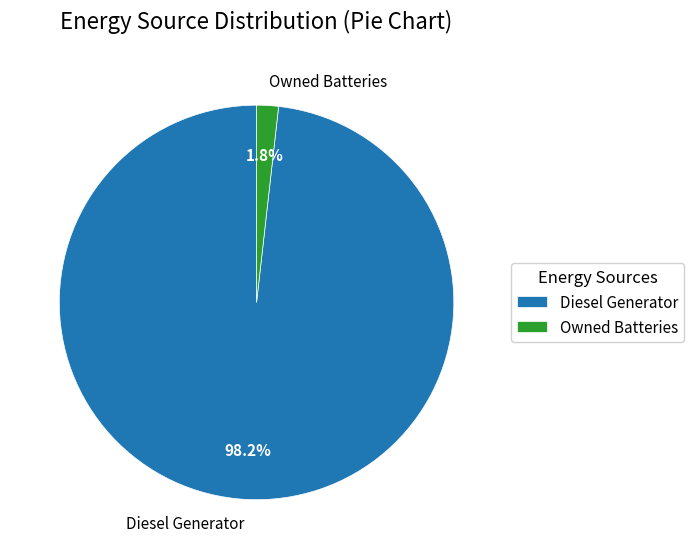

What percentage is NOT represented by Owned Batteries?

98.2%